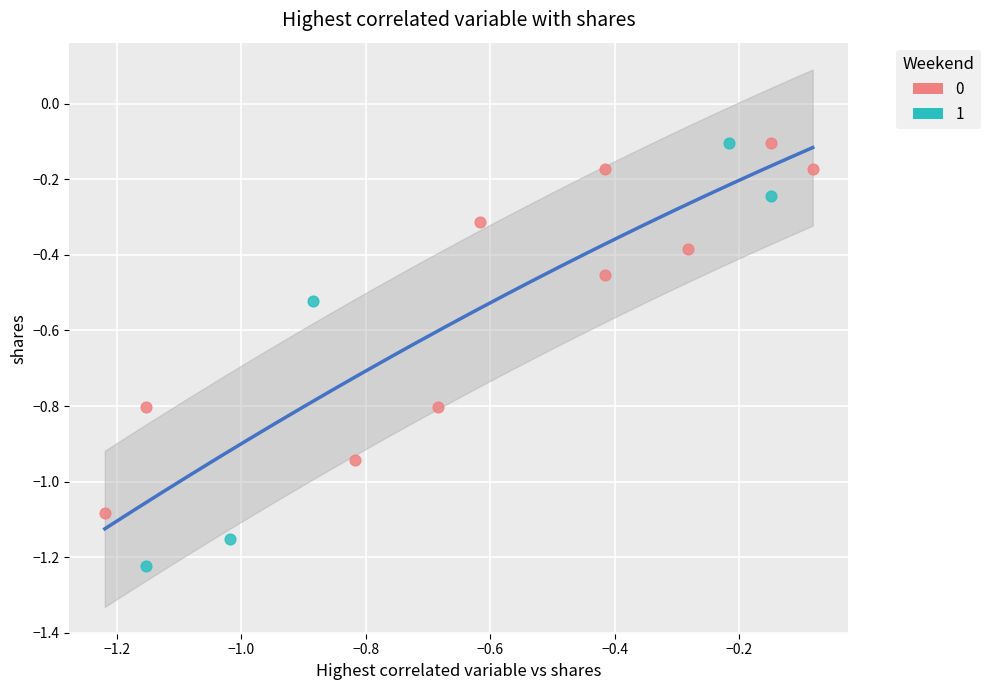

What are all the series names shown in the legend?

0, 1